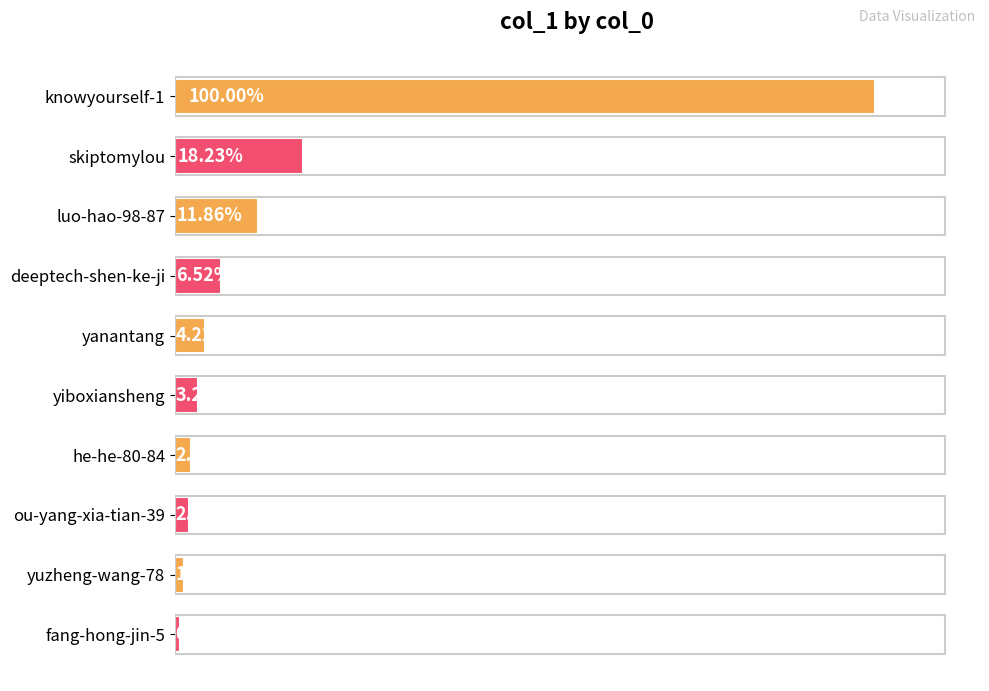

Does the chart contain any negative values?

No